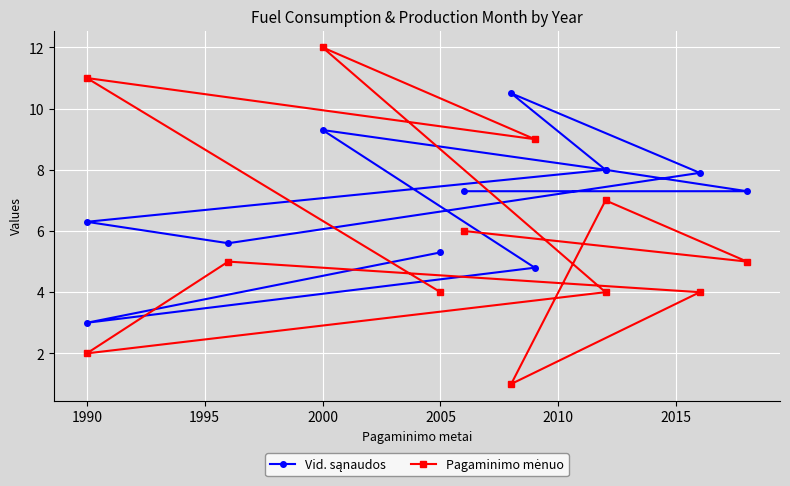

After their last crossing, which series has the higher values: Pagaminimo mėnuo or Vid. sąnaudos?

Vid. sąnaudos